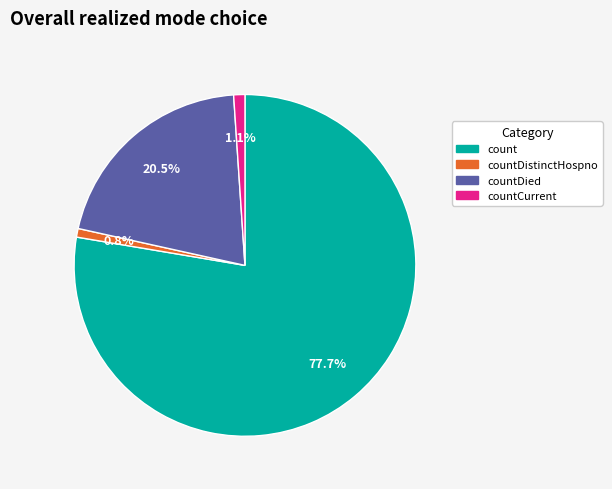

Does countDistinctHospno represent more than half of the total?

No